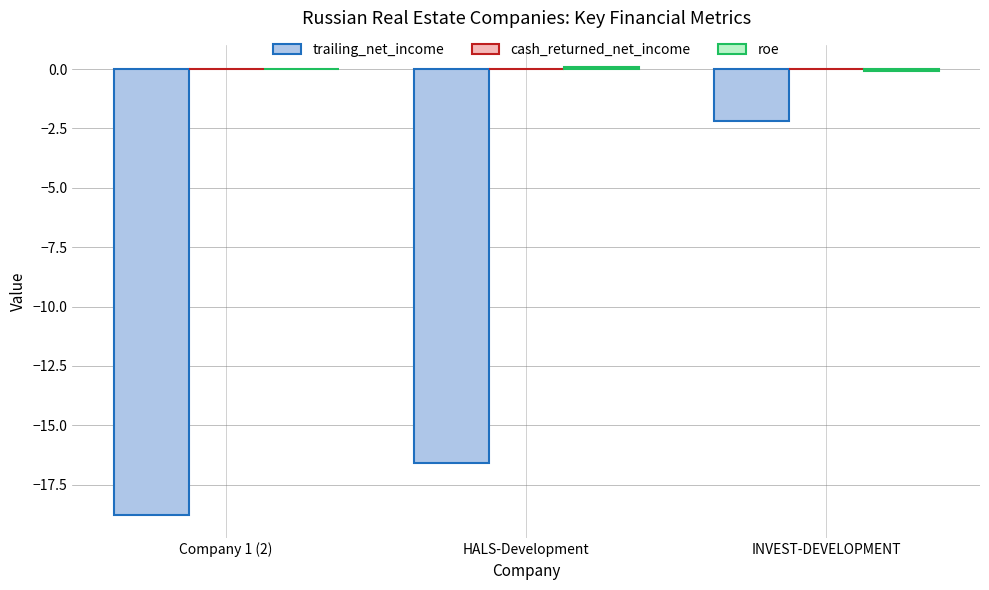

Which series has the largest range (max minus min)?

trailing_net_income